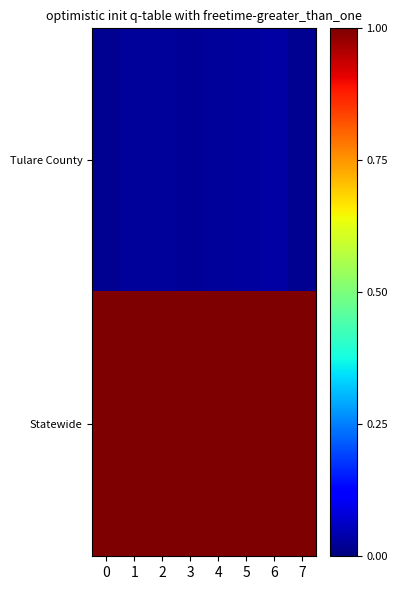

Which has a higher value, 6 or 5?

6